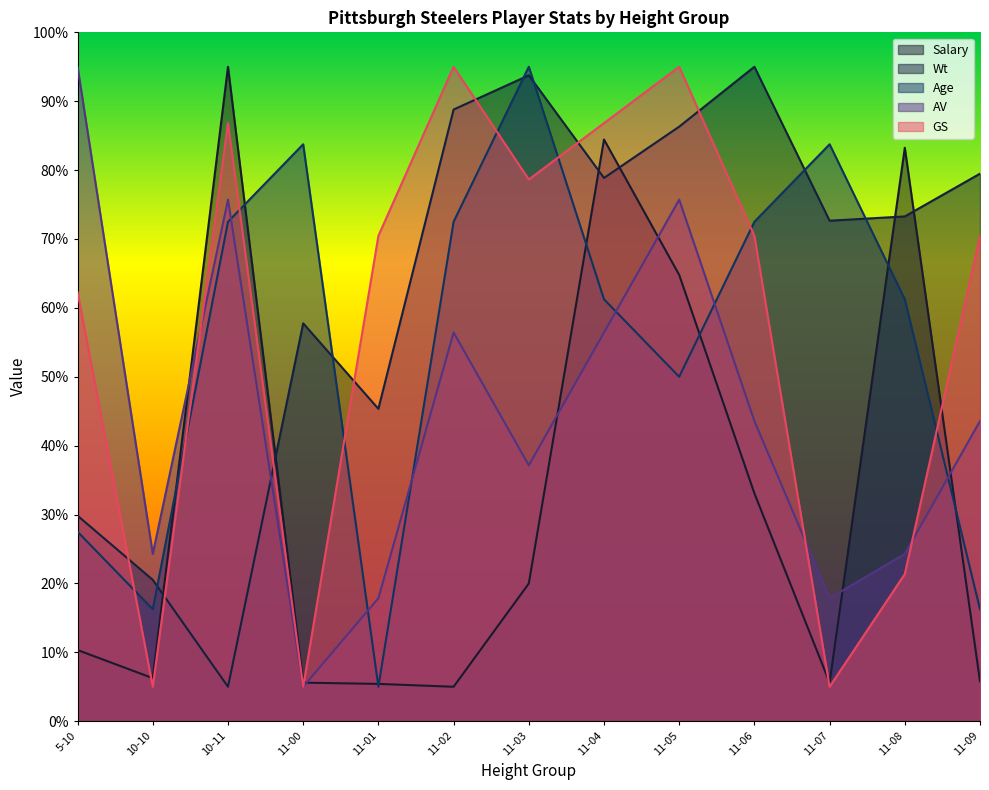

What is the average value of the Age series?

55.2